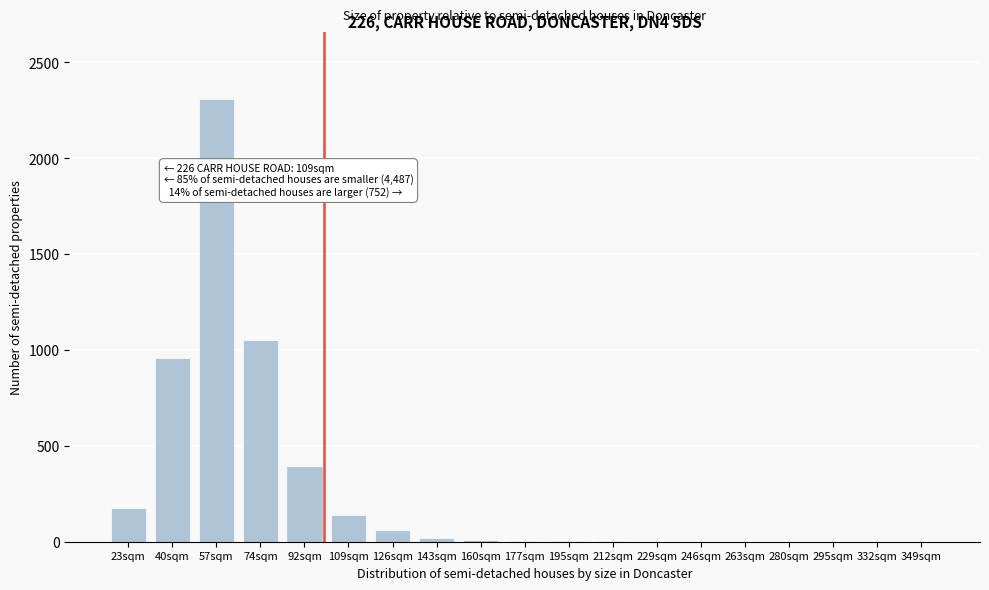

At which category does the chart reach its peak across all series?

57sqm